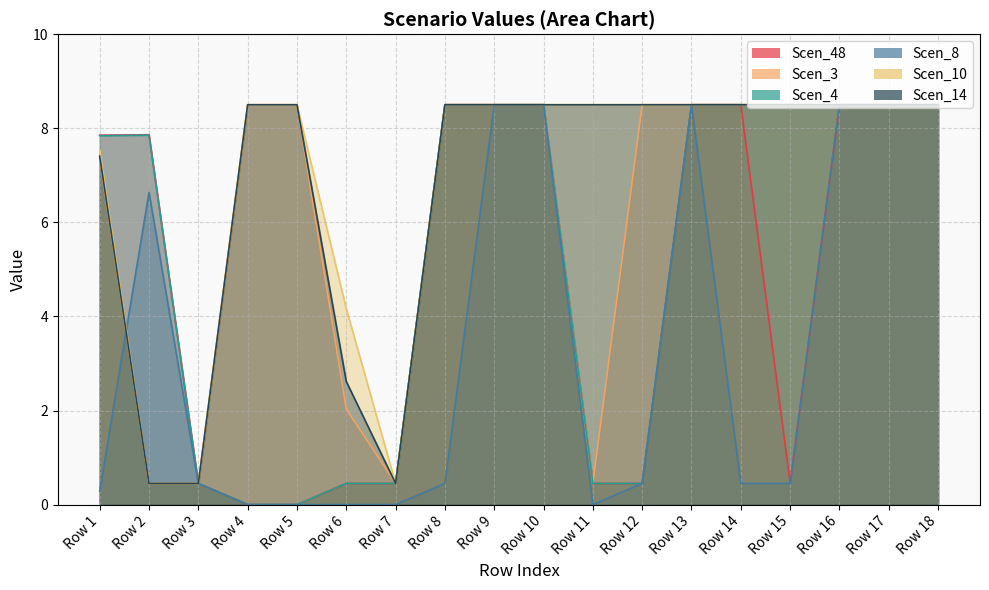

Is it true that Scen_4 equals 8.5 at Row 10?

True